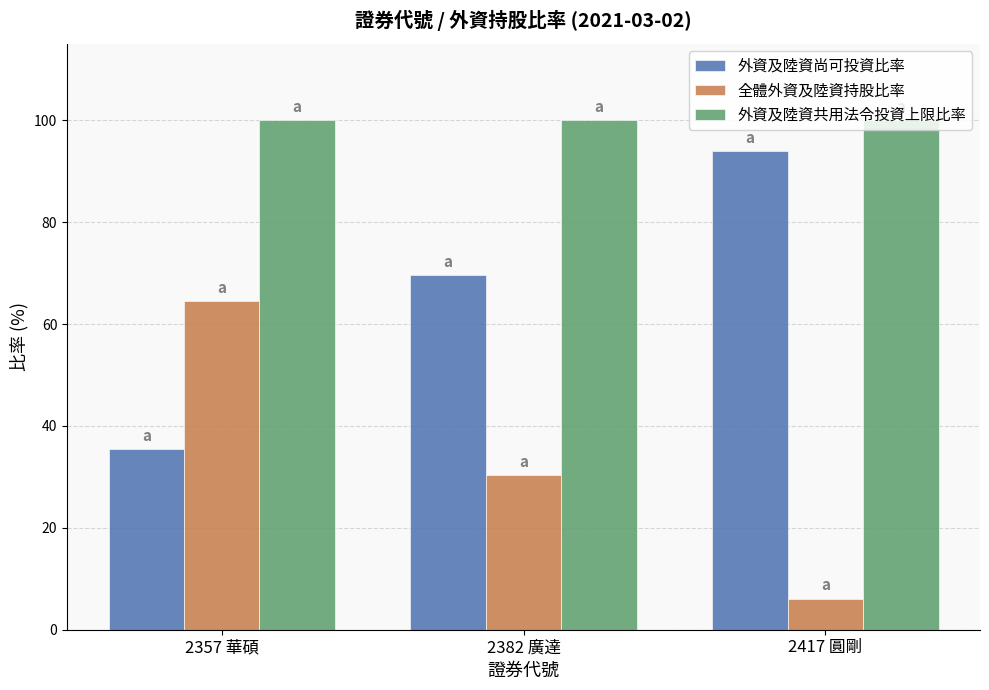

Is it true that 全體外資及陸資持股比率 equals 64.5 at 2357 華碩?

True